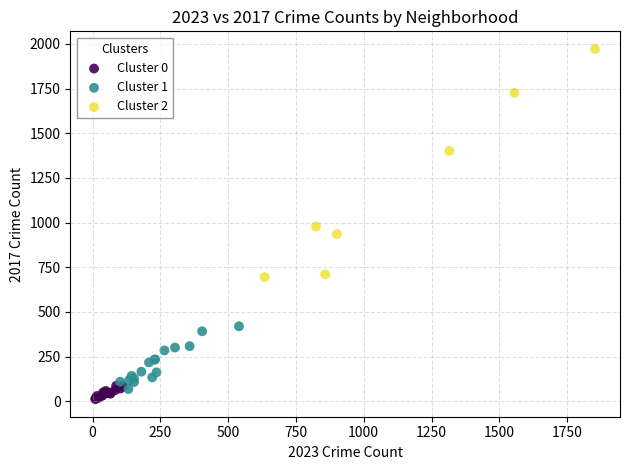

What are all the series names shown in the legend?

Cluster 0, Cluster 1, Cluster 2